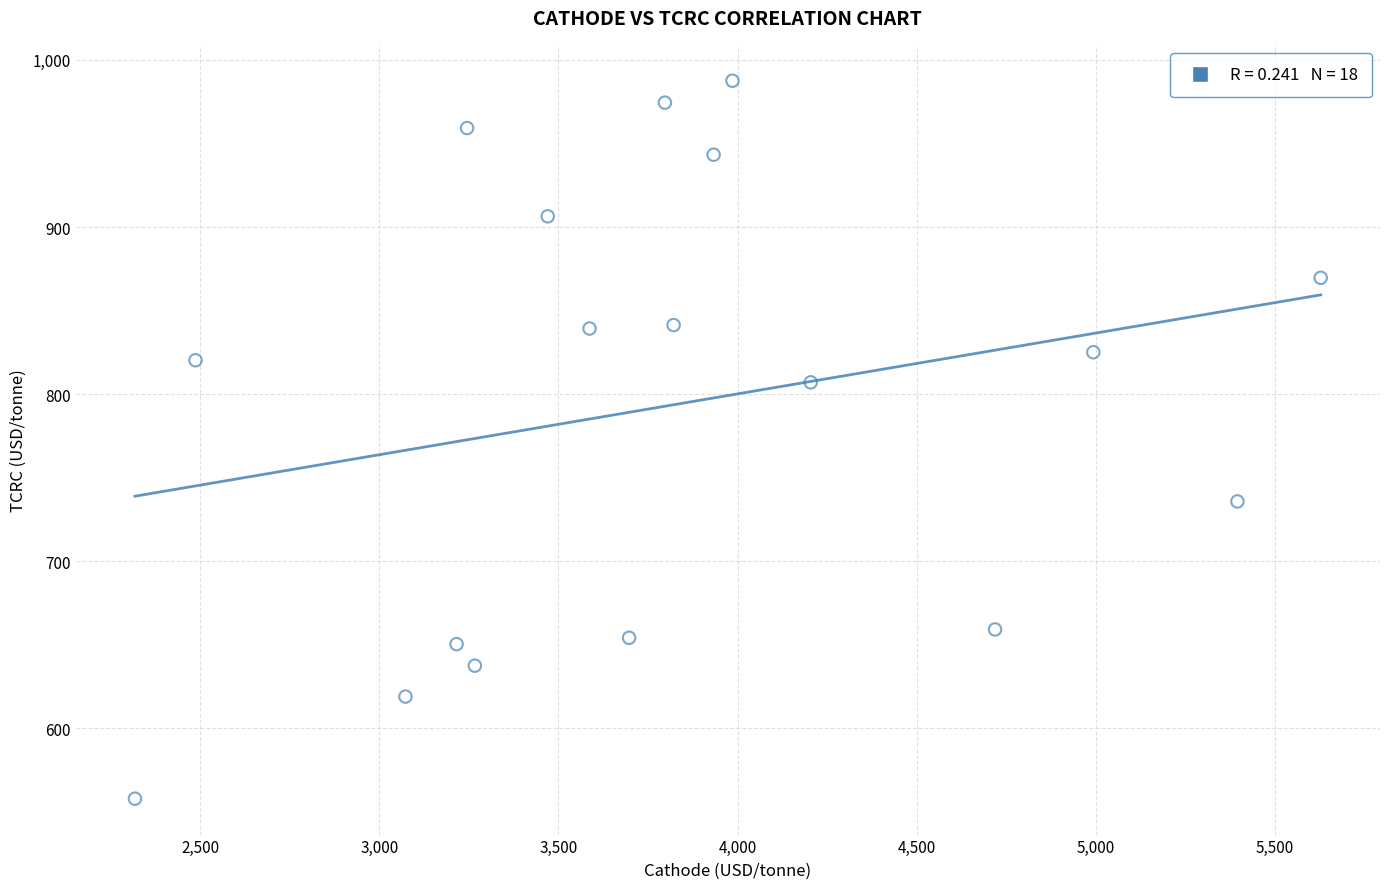

What is the range of X values (max minus min)?

3309.9